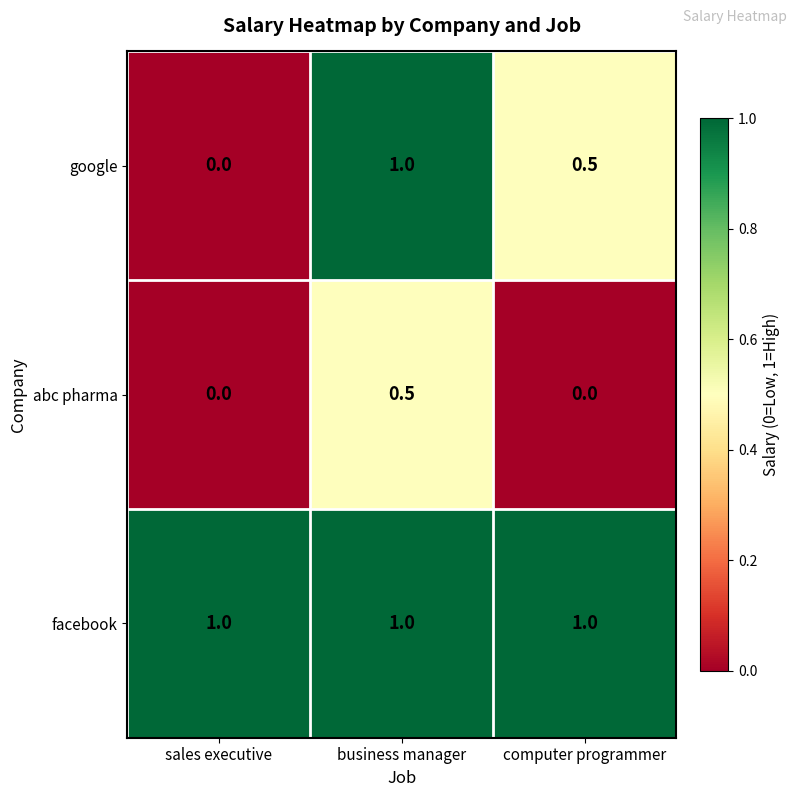

At how many categories does at least one series exceed 0?

3